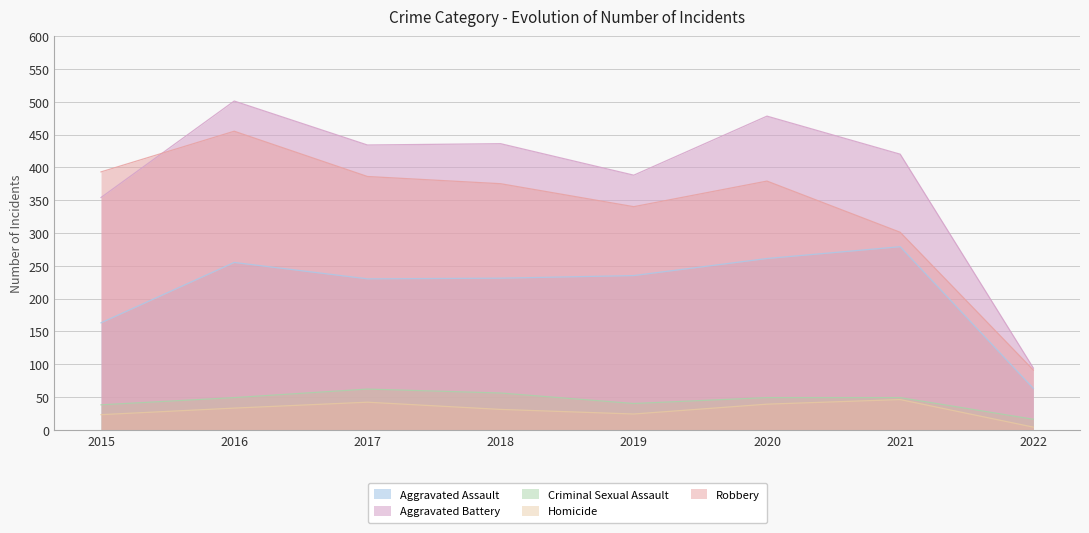

At how many categories does at least one series exceed 282?

7